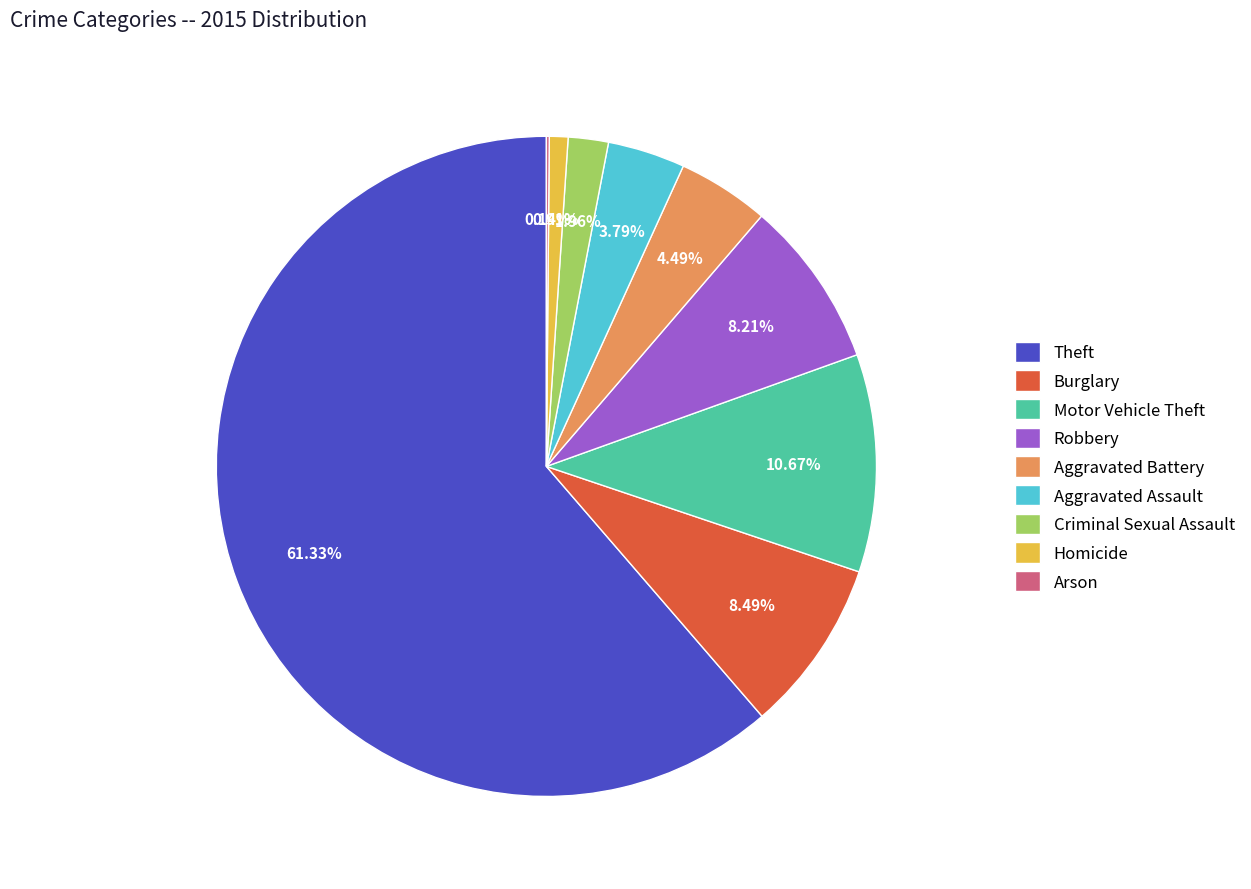

To the nearest percent, what percentage of the pie is Criminal Sexual Assault?

2%